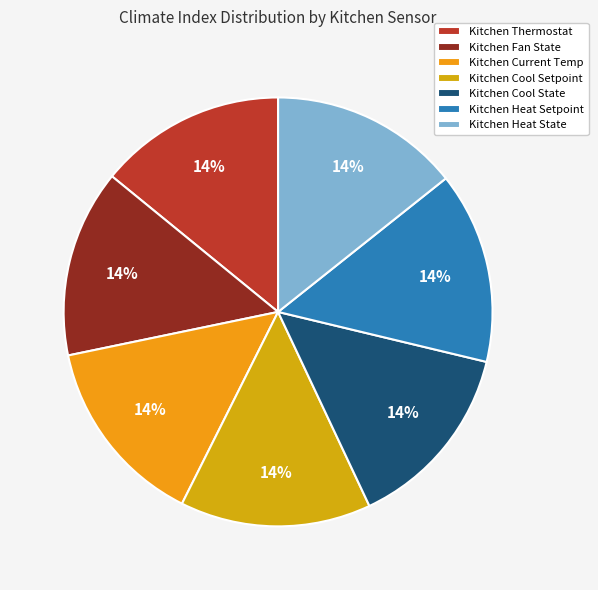

Is it true that Kitchen Heat Setpoint is 14% of the pie?

True